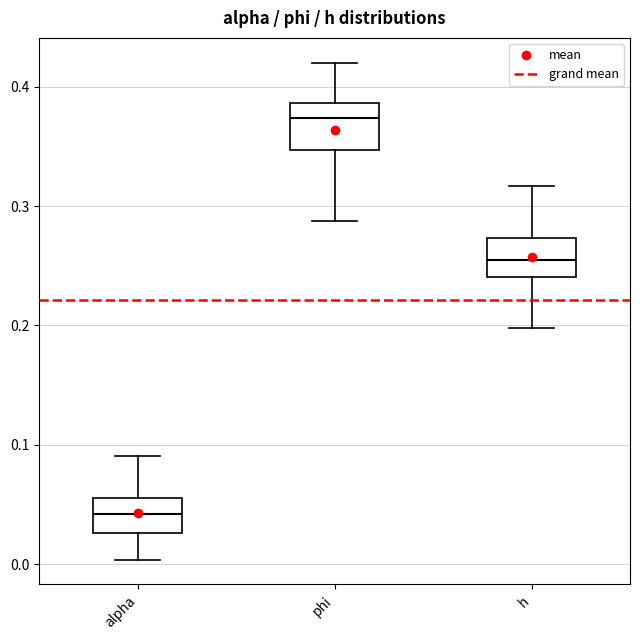

Which box's median line is the lowest?

alpha